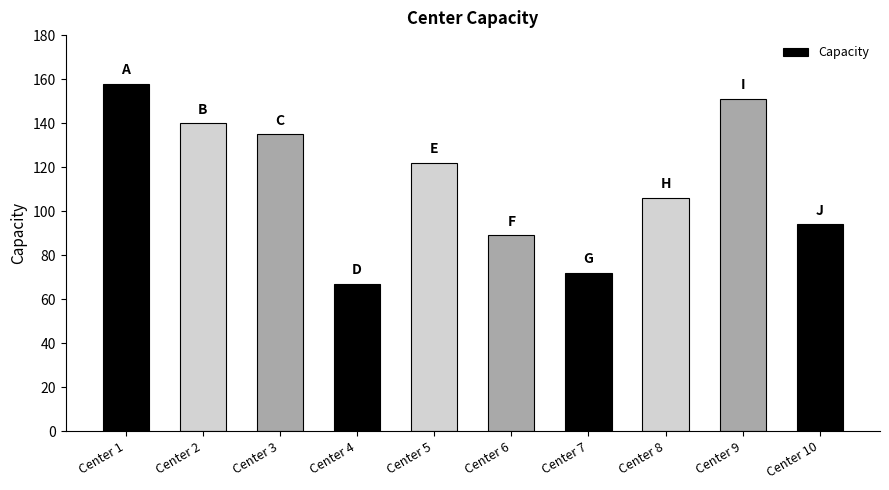

Between Center 4 and Center 7, which is larger?

Center 7